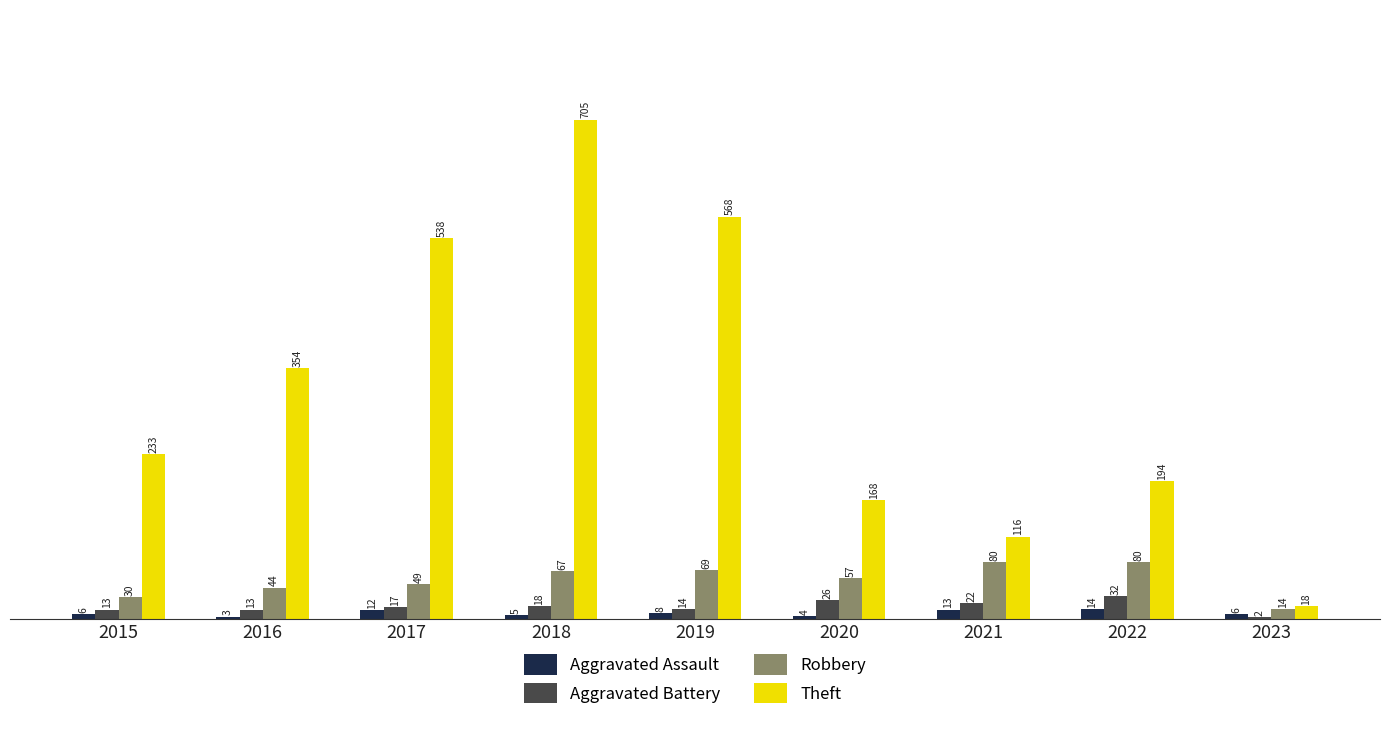

The value of Robbery at 2015 is 30. True or false?

True